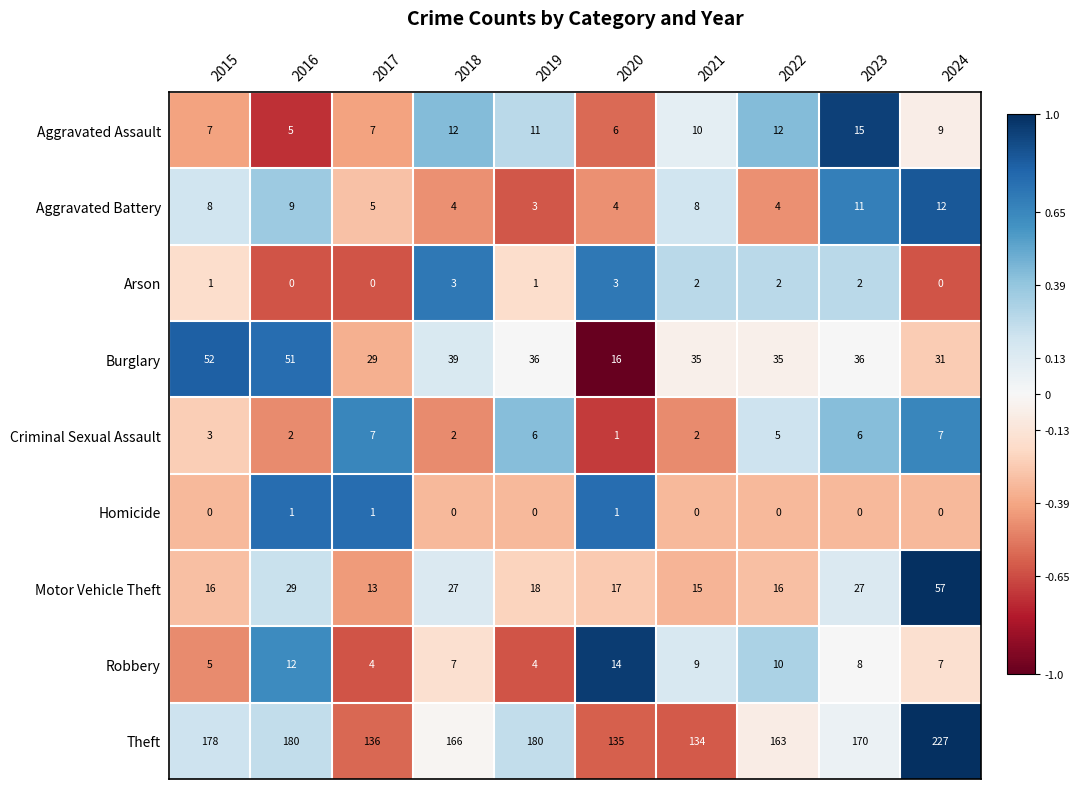

At which category is the sum across all series the highest?

2024